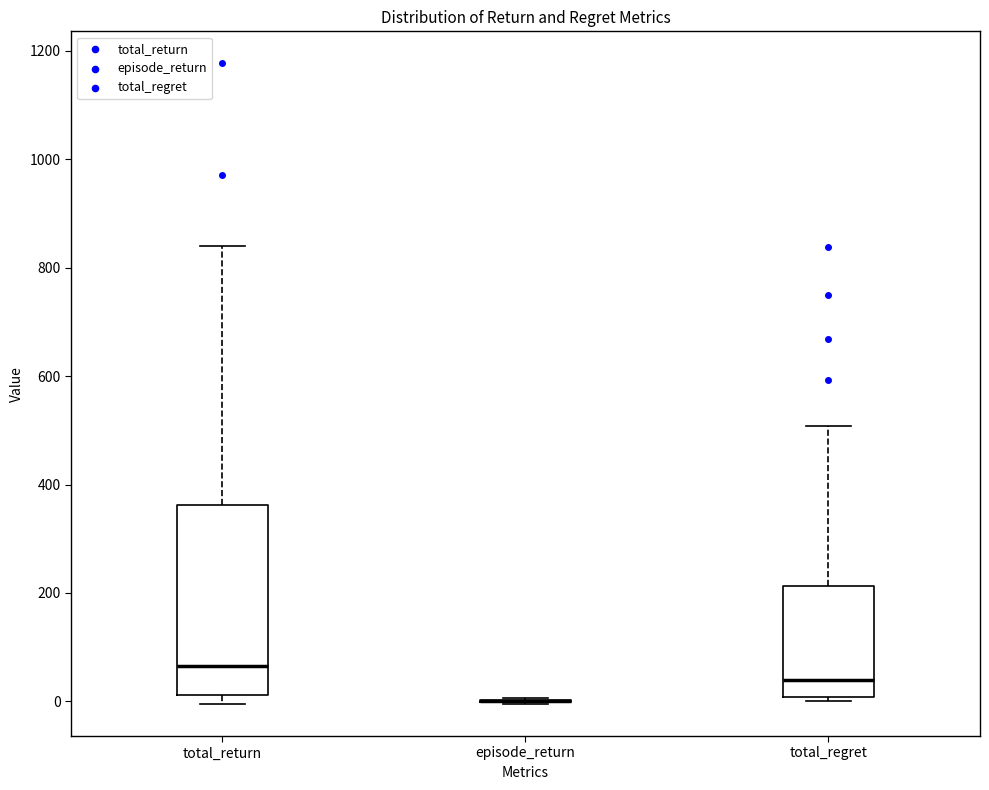

Reading left to right, read every box against the y-axis: the position of its median line, the range the box covers, and the ends of its whiskers. The values are not printed on the chart, so give them approximately, as read against the axis.

total_return: median 60, box 20 to 360, whiskers 0 to 840
episode_return: box collapsed to a line at 0, whiskers 0 to 0
total_regret: median 40, box 0 to 220, whiskers 0 (just below the box's lower edge) to 500